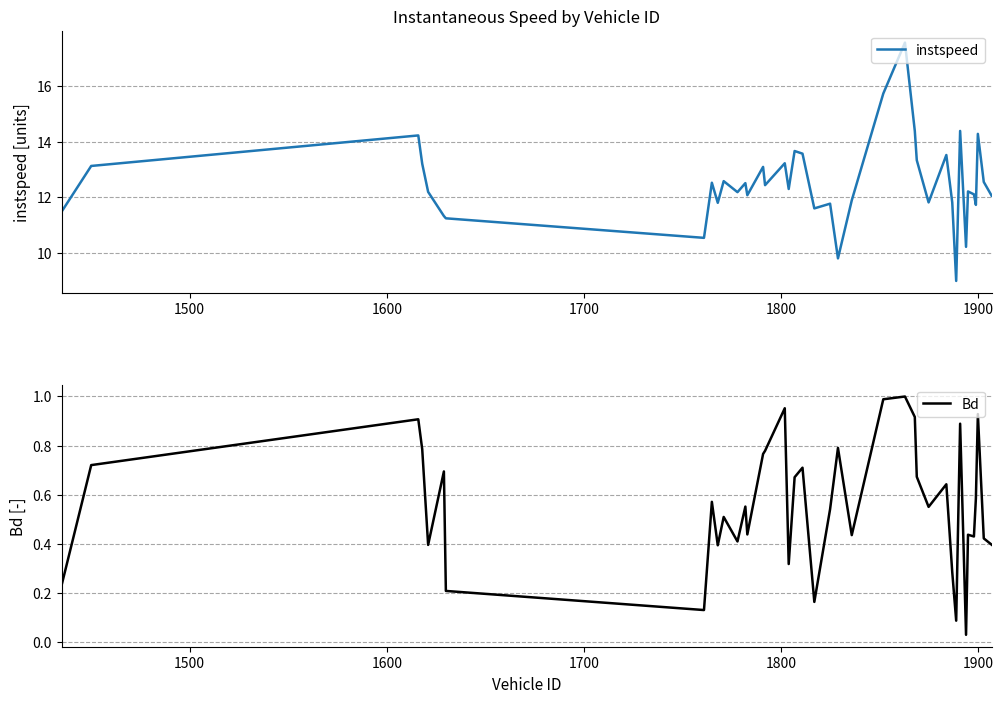

What is the lowest value of the instspeed series?

9.0